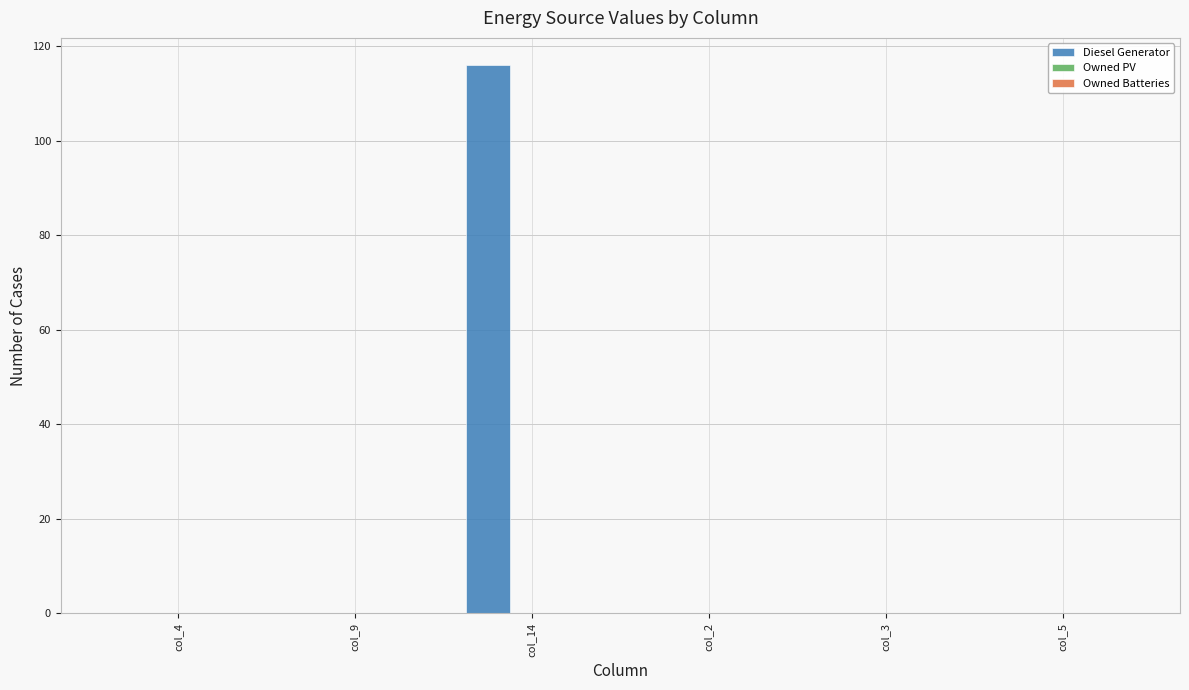

Reading left to right, list all the values displayed in this chart.

col_4=0	col_9=0	col_14=116	col_2=0	col_3=0	col_5=0